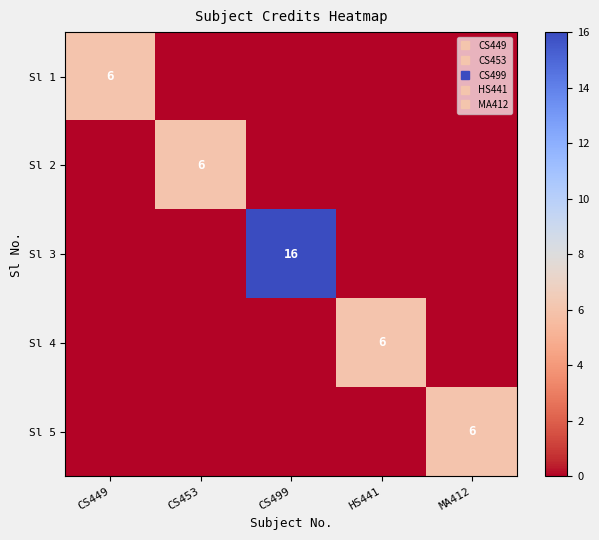

List the series in order of their peak value, lowest first.

Sl 1, Sl 2, Sl 4, Sl 5, Sl 3